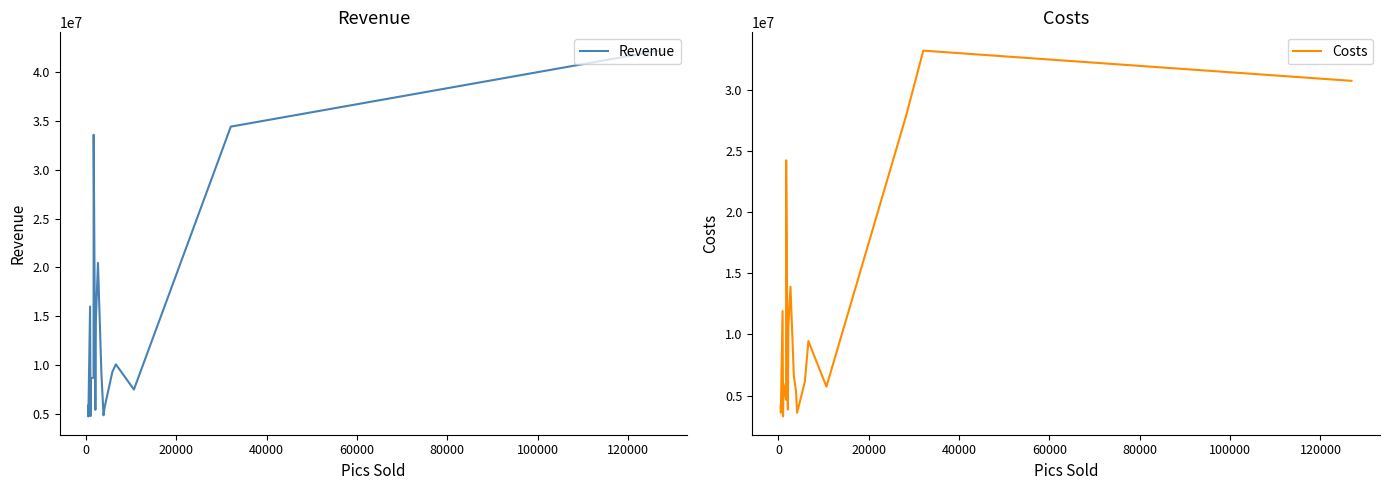

What is the maximum value for Revenue?

42233866.0